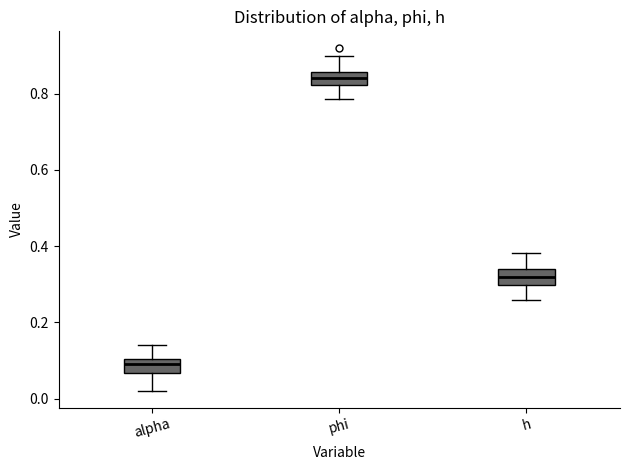

Which box has the highest median line?

phi